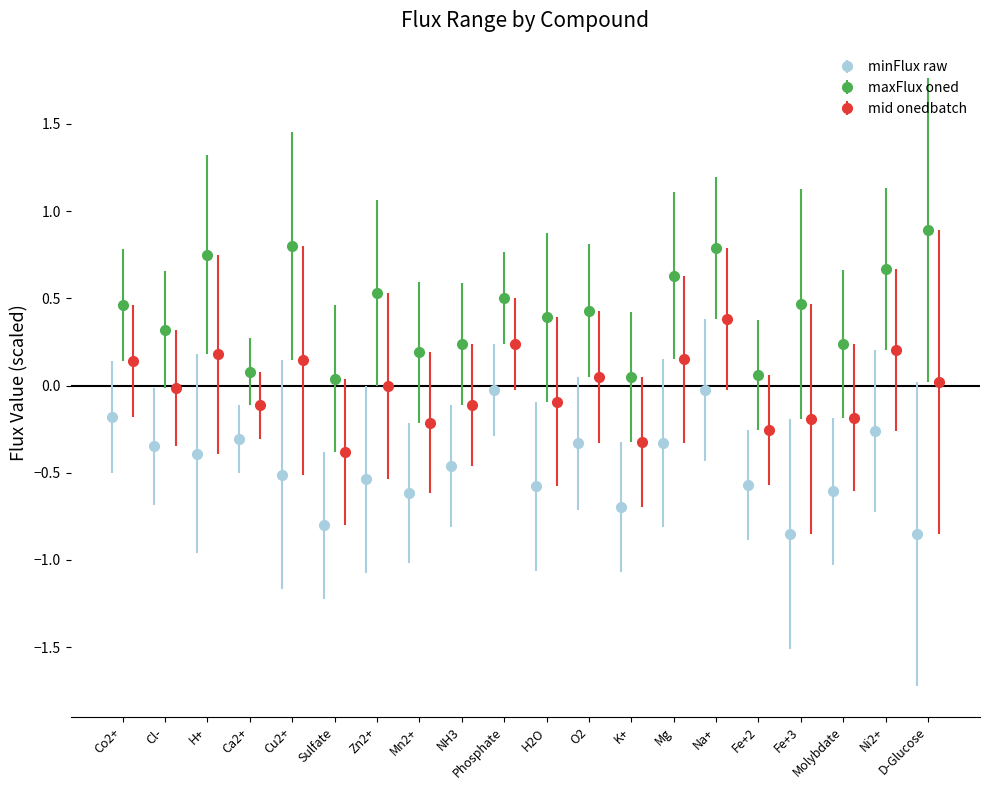

What is the difference between the maxFlux values at Fe+2 and Molybdate?

0.2